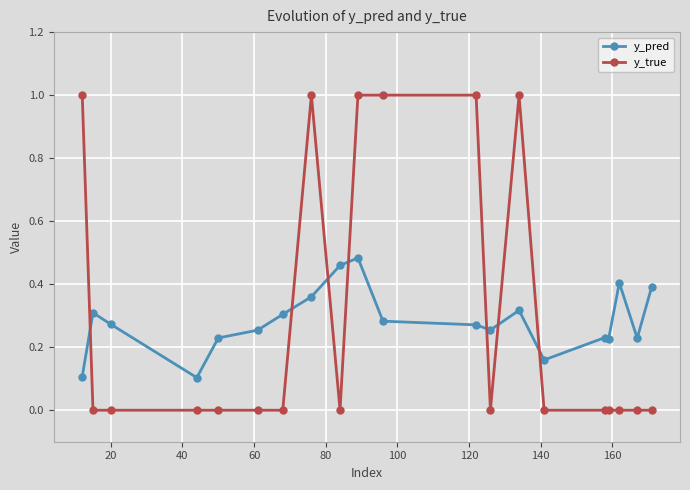

True or false: y_pred has more than 1 points higher than both neighbors.

True